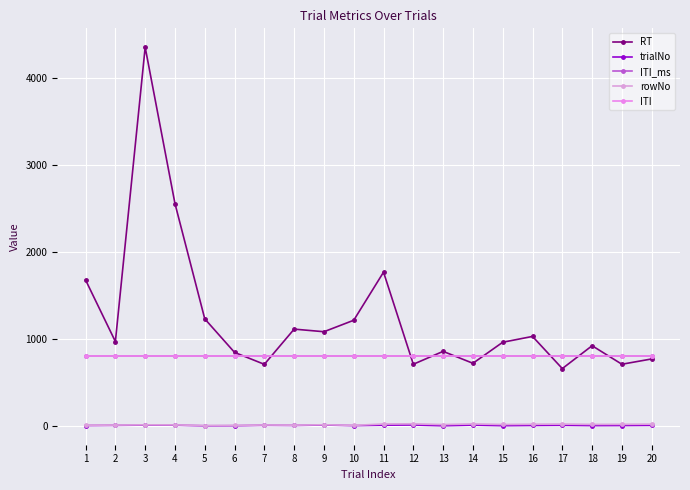

At which label does rowNo first exceed 15?

11